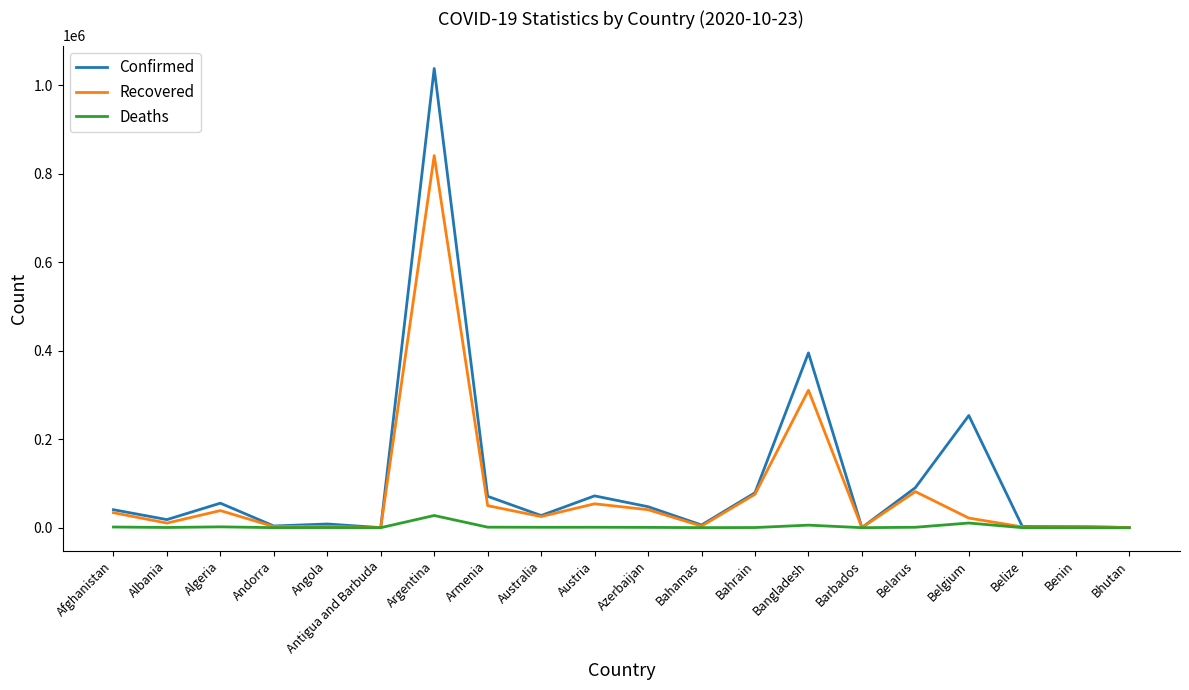

What is the average value of the Confirmed series?

110550